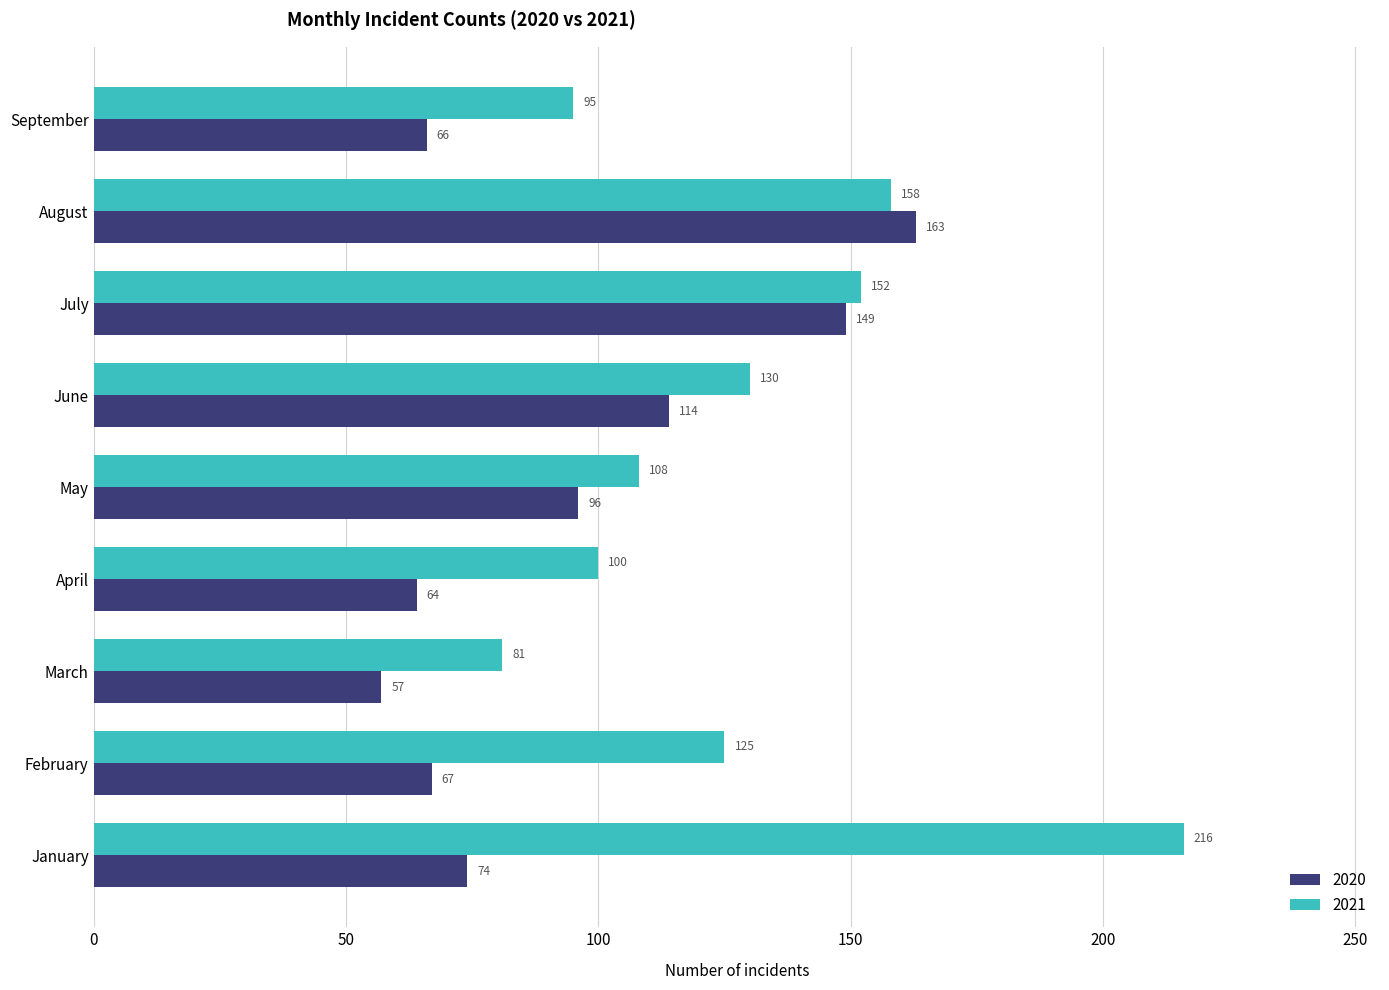

Which series has the largest total across all categories?

2021